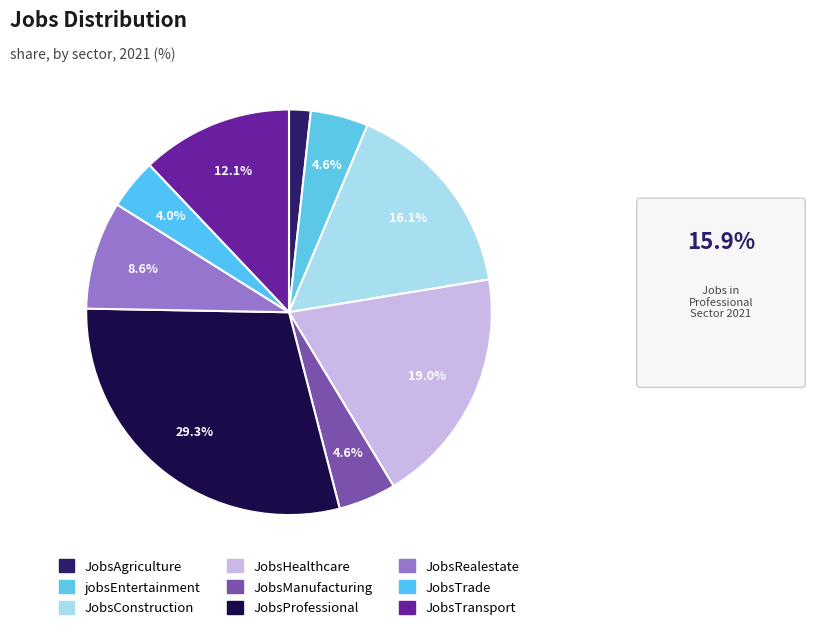

The JobsAgriculture slice represents 1% of the pie. True or false?

False